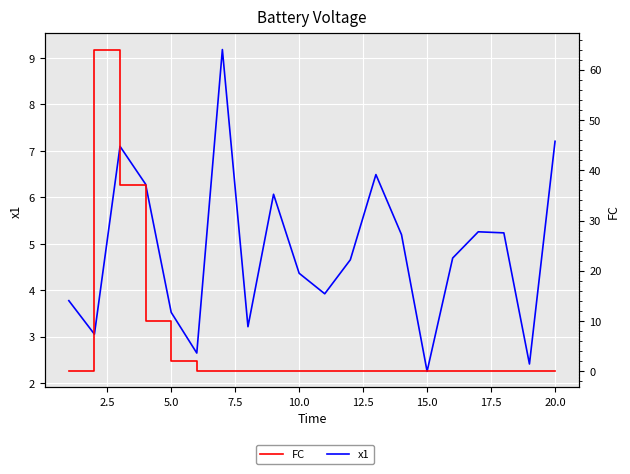

Count the number of data series in this chart.

2